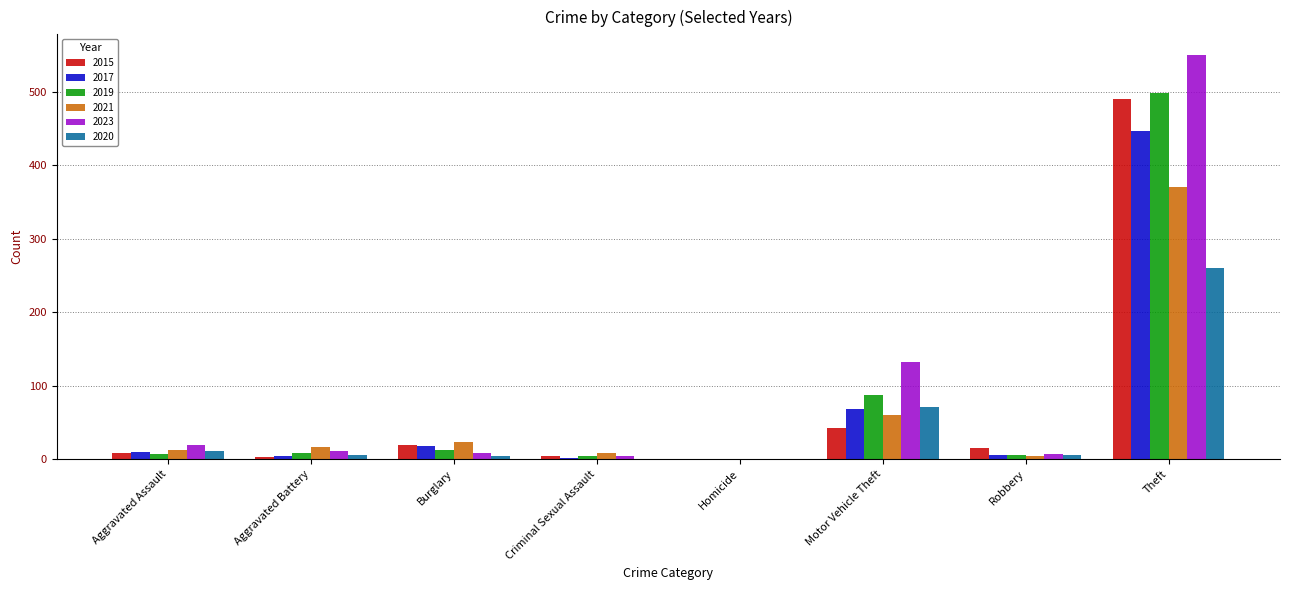

At which label is 2021 closest to 185?

Motor Vehicle Theft